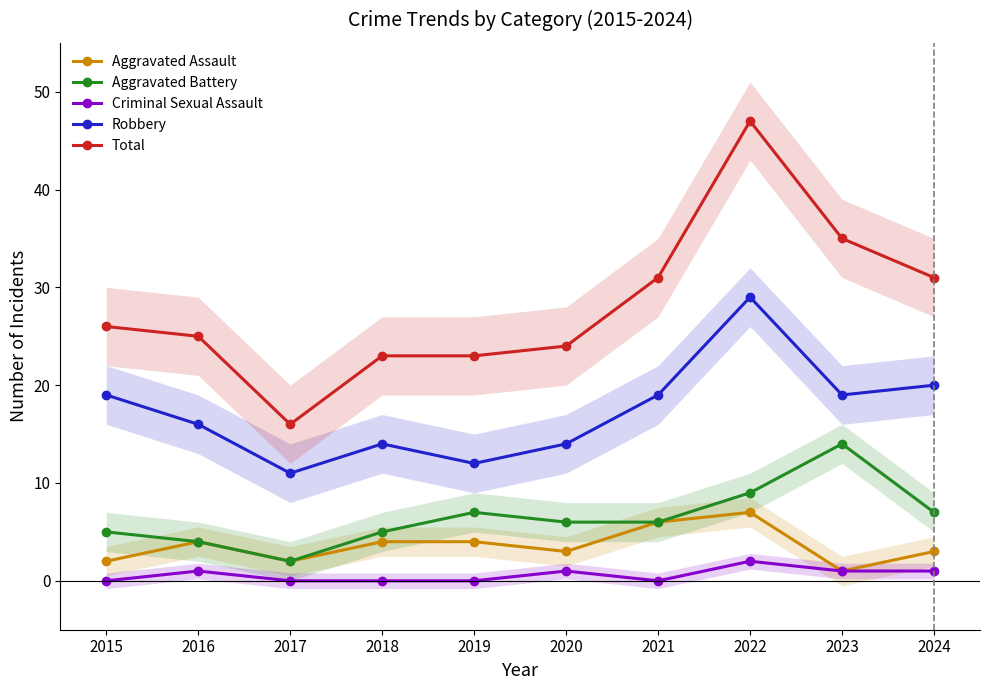

In Aggravated Battery, how many points are higher than both neighbors (excluding endpoints)?

2